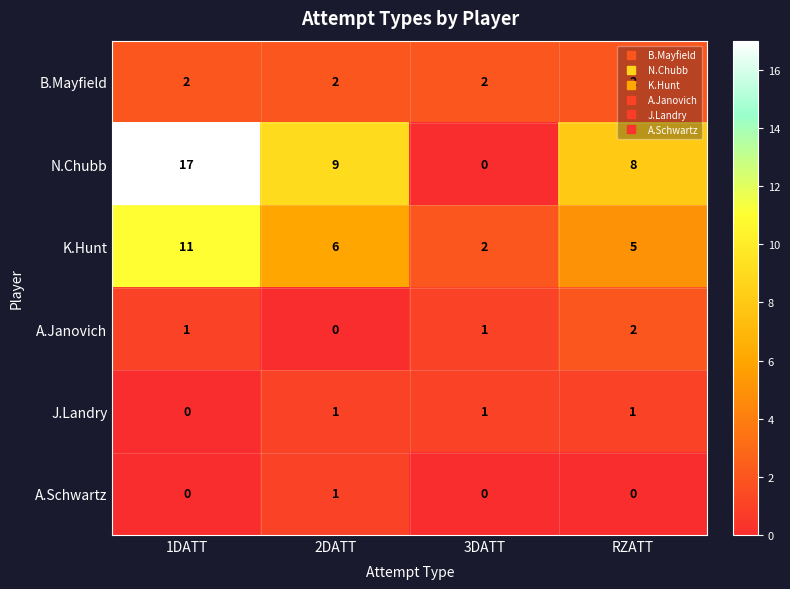

What is the spread (max minus min) of values at 2DATT?

9